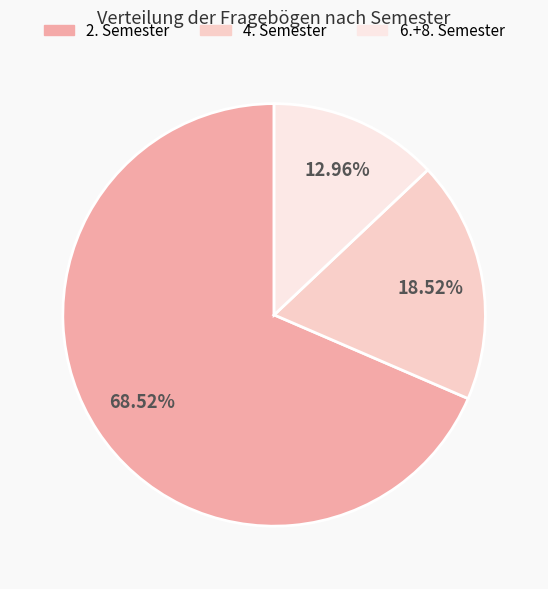

To the nearest percent, what is the difference between the largest and smallest slice percentages?

56%